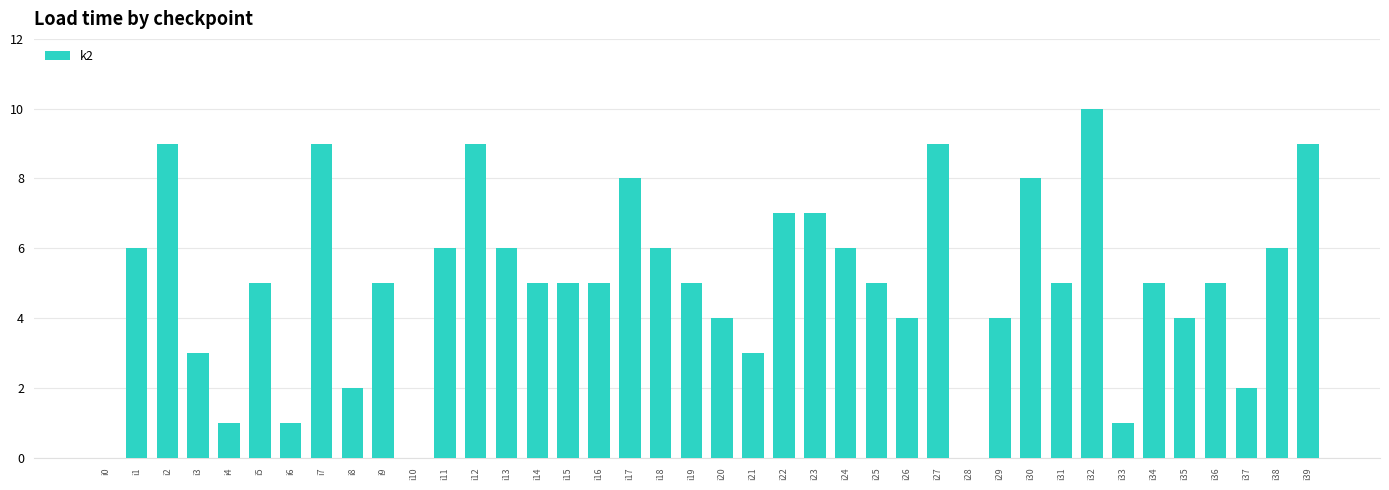

What is the change in value from i1 to i3?

-3